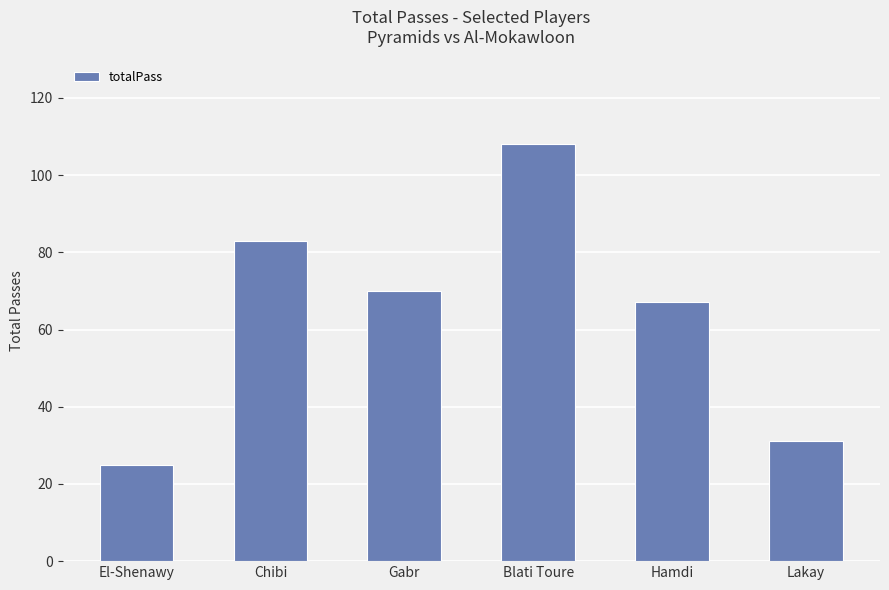

What is the value of the 4th bar from the left?

108